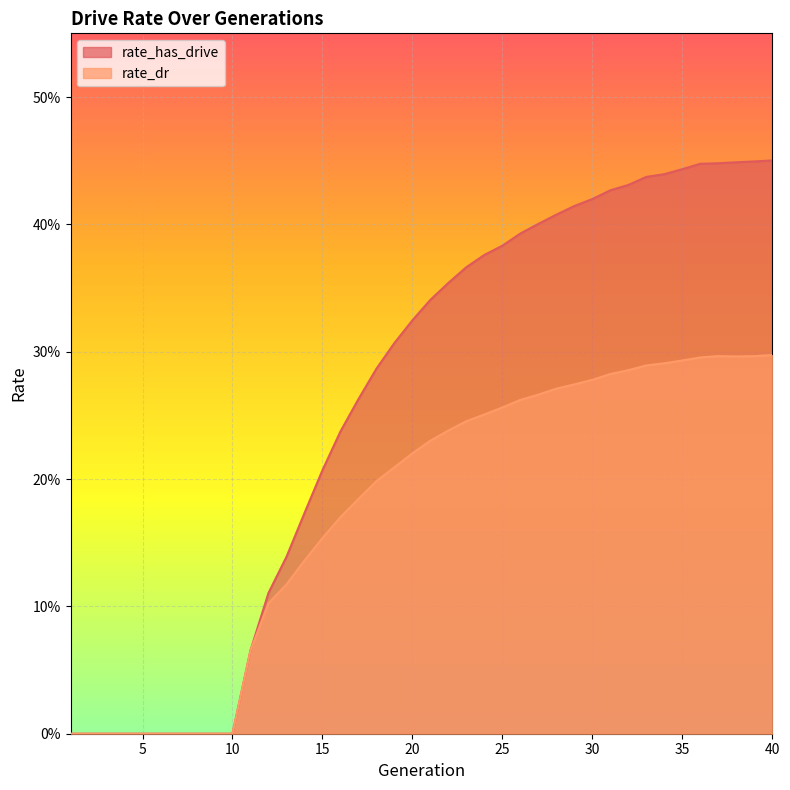

Reading left to right, transcribe all the data shown in this chart.

rate_has_drive: 1=0.0	2=0.0	3=0.0	4=0.0	5=0.0	6=0.0	7=0.0	8=0.0	9=0.0	10=0.0	11=0.1	12=0.1	13=0.1	14=0.2	15=0.2	16=0.2	17=0.3	18=0.3	19=0.3	20=0.3	21=0.3	22=0.4	23=0.4	24=0.4	25=0.4	26=0.4	27=0.4	28=0.4	29=0.4	30=0.4	31=0.4	32=0.4	33=0.4	34=0.4	35=0.4	36=0.4	37=0.4	38=0.4	39=0.4	40=0.5
rate_dr: 1=0.0	2=0.0	3=0.0	4=0.0	5=0.0	6=0.0	7=0.0	8=0.0	9=0.0	10=0.0	11=0.1	12=0.1	13=0.1	14=0.1	15=0.2	16=0.2	17=0.2	18=0.2	19=0.2	20=0.2	21=0.2	22=0.2	23=0.2	24=0.3	25=0.3	26=0.3	27=0.3	28=0.3	29=0.3	30=0.3	31=0.3	32=0.3	33=0.3	34=0.3	35=0.3	36=0.3	37=0.3	38=0.3	39=0.3	40=0.3